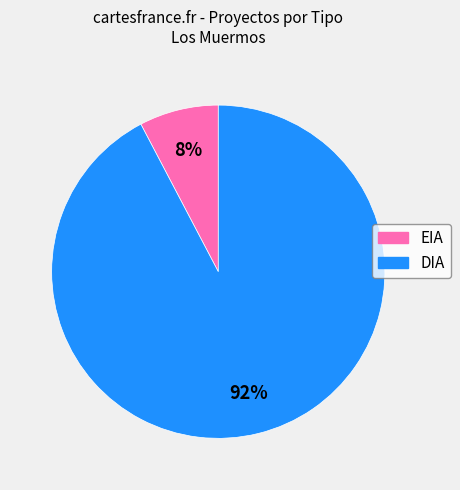

Is it true that EIA is 18% of the pie?

False